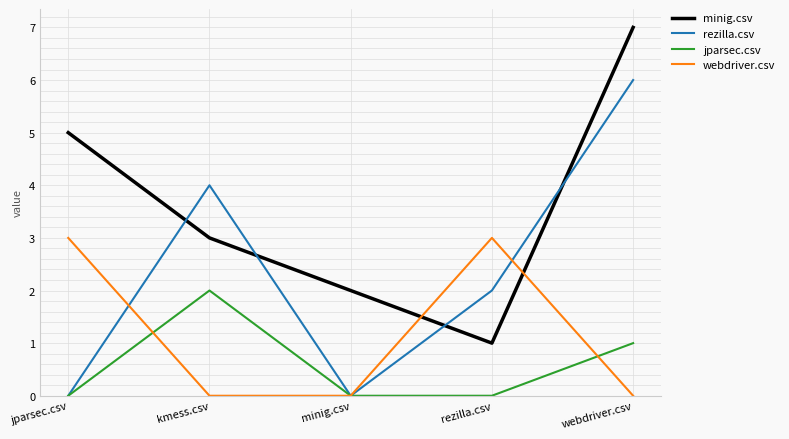

Which label corresponds to the largest value in the chart?

webdriver.csv